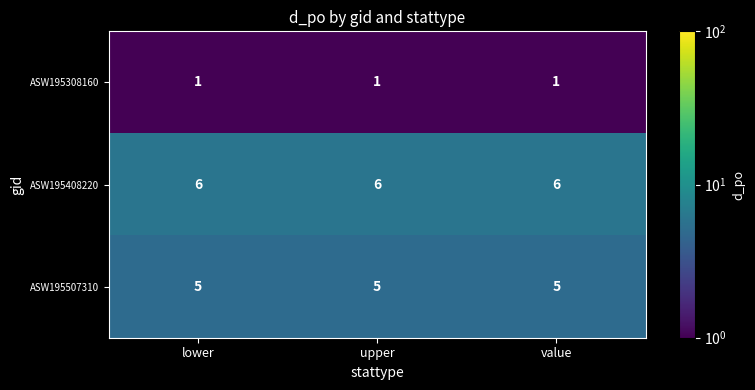

Rank the series by their average value, from lowest to highest.

ASW195308160, ASW195507310, ASW195408220